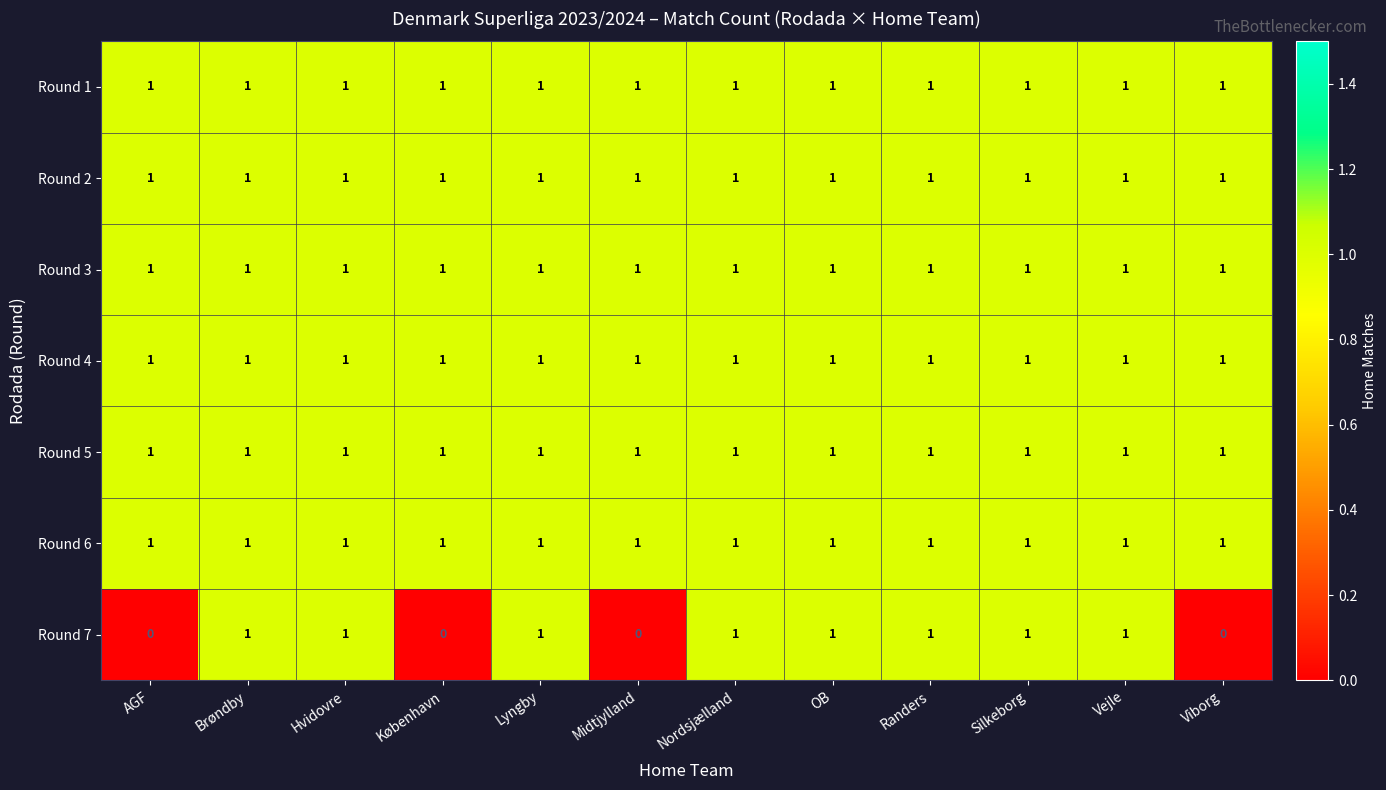

What is the sum of all Round 1 values?

12